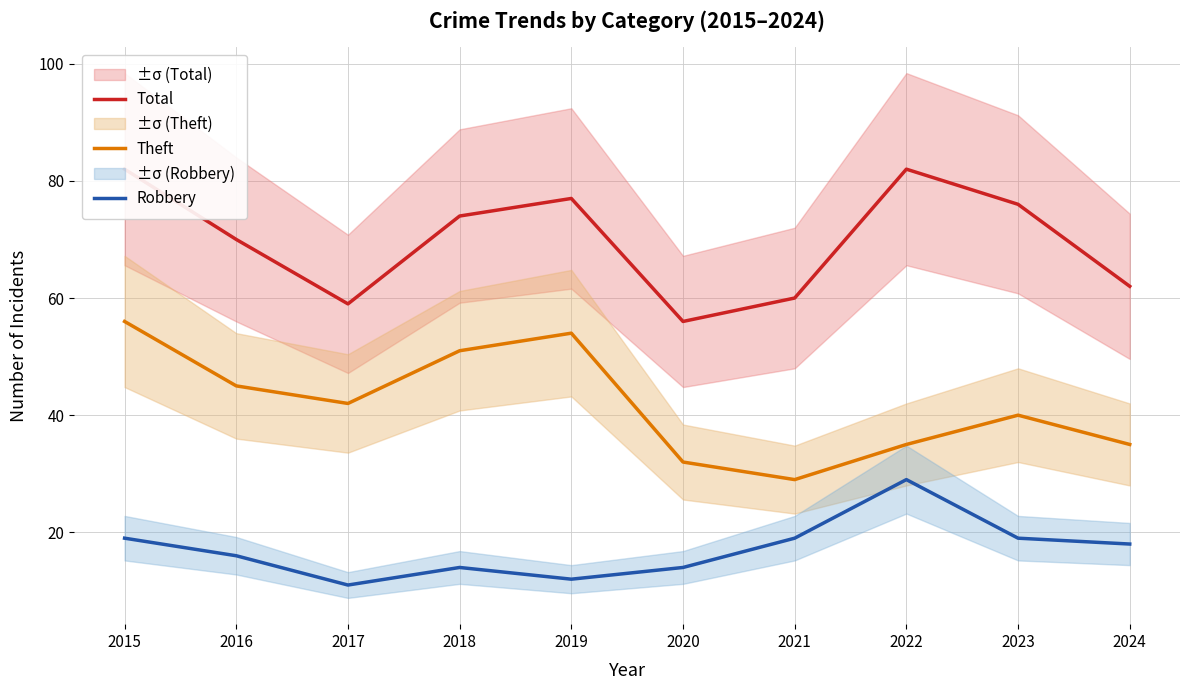

True or false: Total and Robbery intersect in this chart.

False